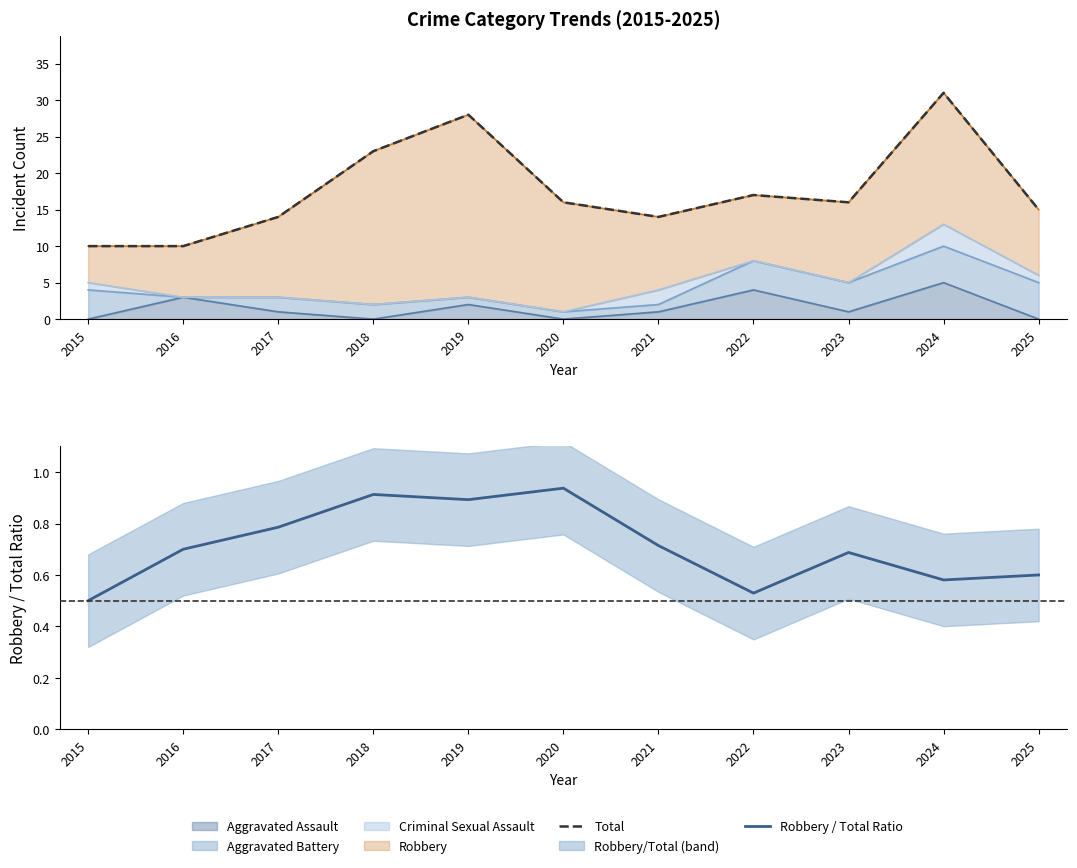

The Total series shows 10.0 at 2016. True or false?

True